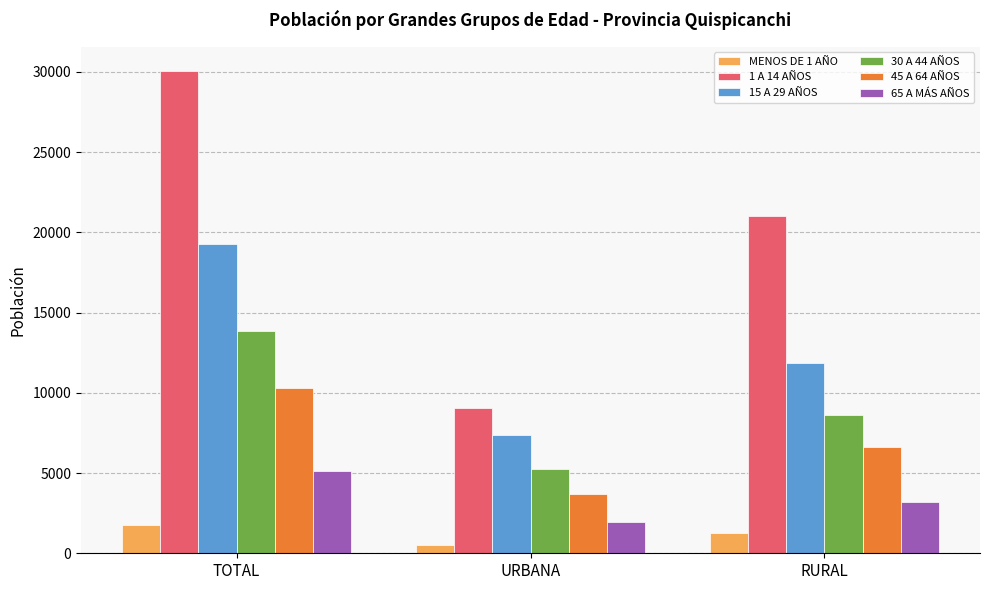

What is the highest value of the 1 A 14 AÑOS series?

30045